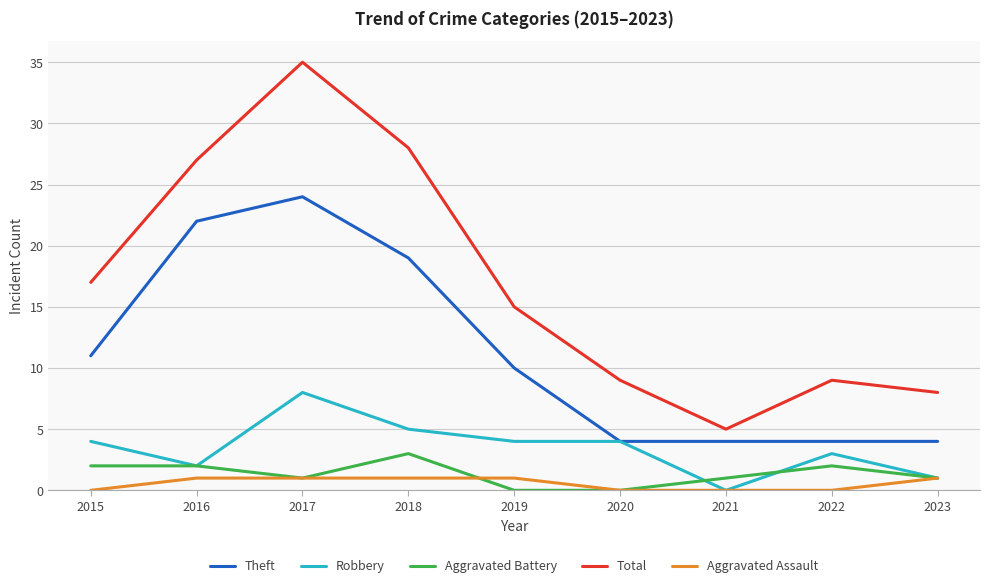

Is it true that Robbery equals 4 at 2019?

True